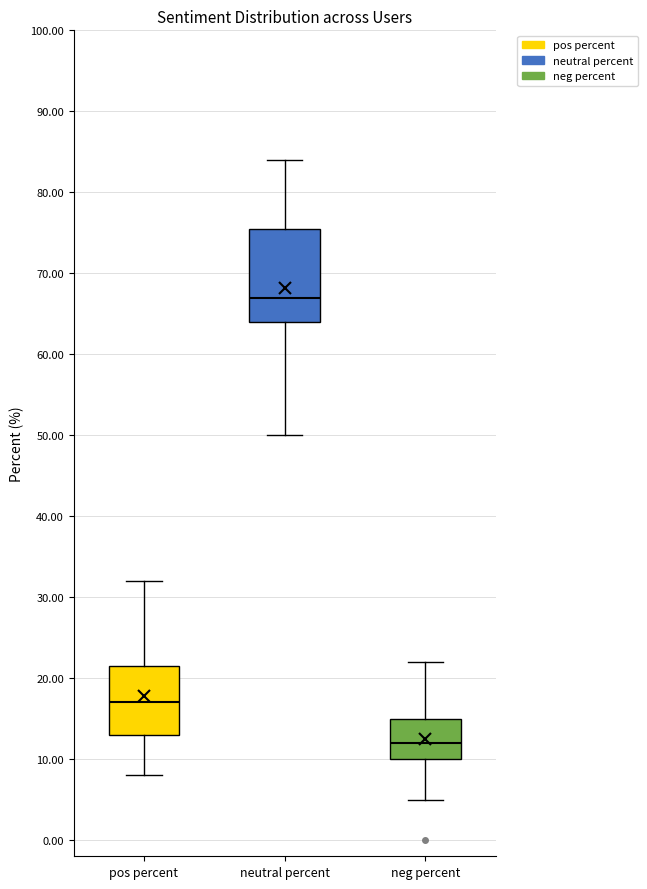

Reading left to right, read every box against the y-axis: the position of its median line, the range the box covers, and the ends of its whiskers. The values are not printed on the chart, so give them approximately, as read against the axis.

pos percent: median 17, box 13 to 22, whiskers 8 to 32
neutral percent: median 67, box 64 to 76, whiskers 50 to 84
neg percent: median 12, box 10 to 15, whiskers 5 to 22